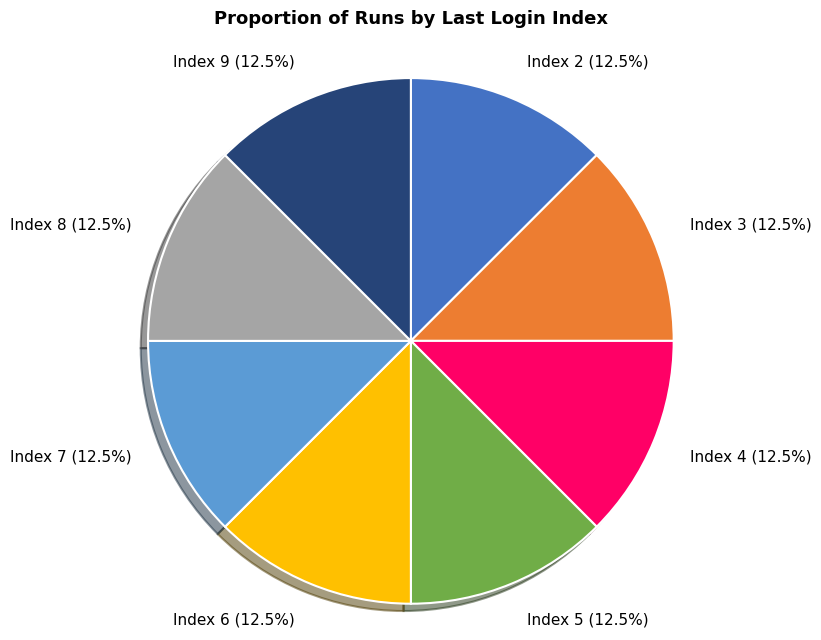

Is there a majority slice in this chart?

No